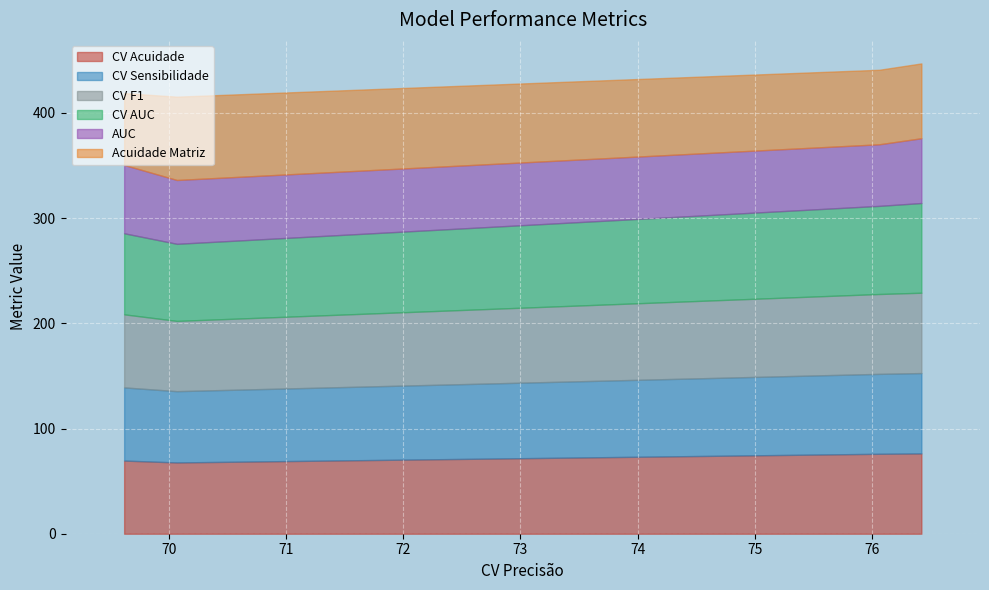

True or false: CV F1 and CV Sensibilidade cross at least once.

False